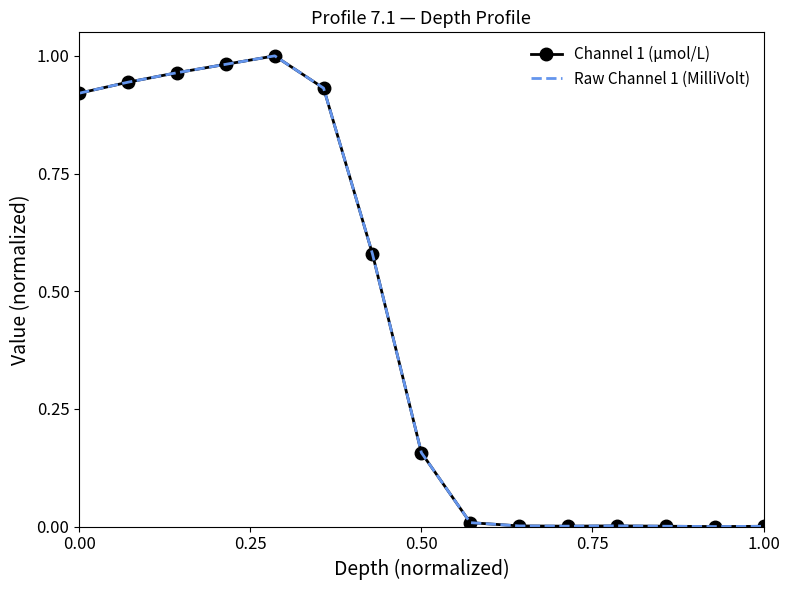

True or false: Raw Channel 1 (MilliVolt) has a value of 0.3 at 0.50.

False